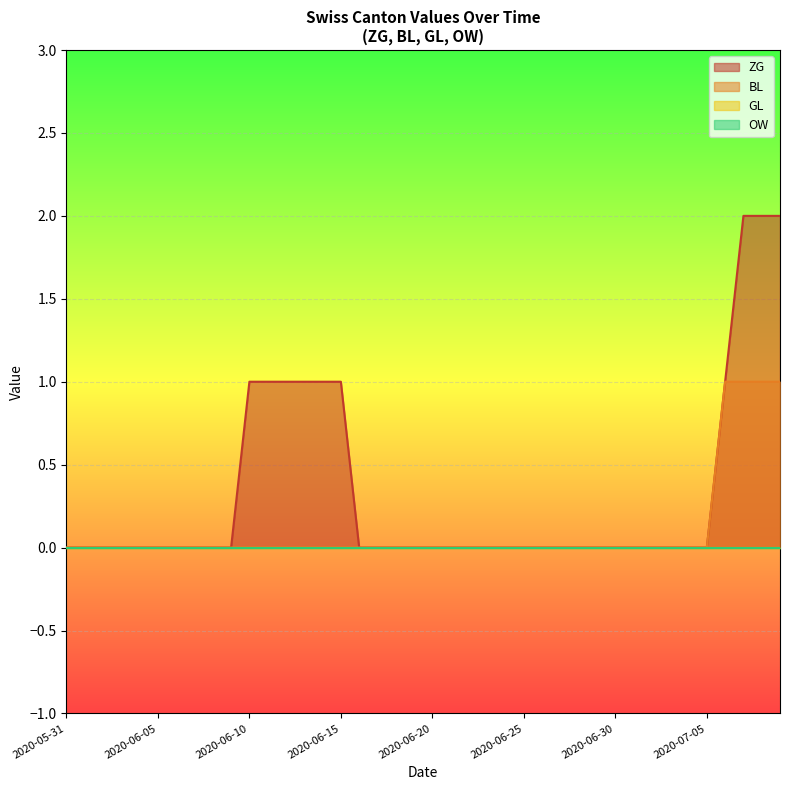

Does the chart display data point markers on the line(s)?

No